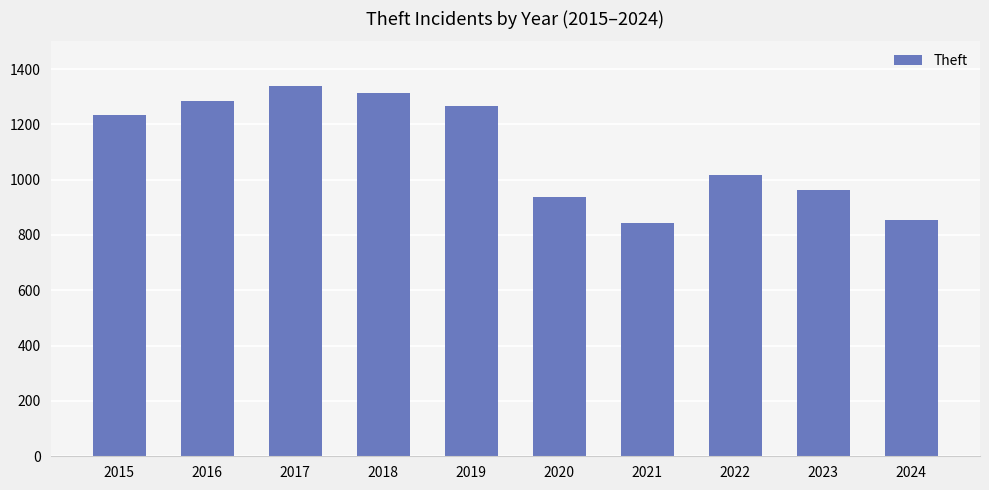

Which has a higher value, 2020 or 2016?

2016